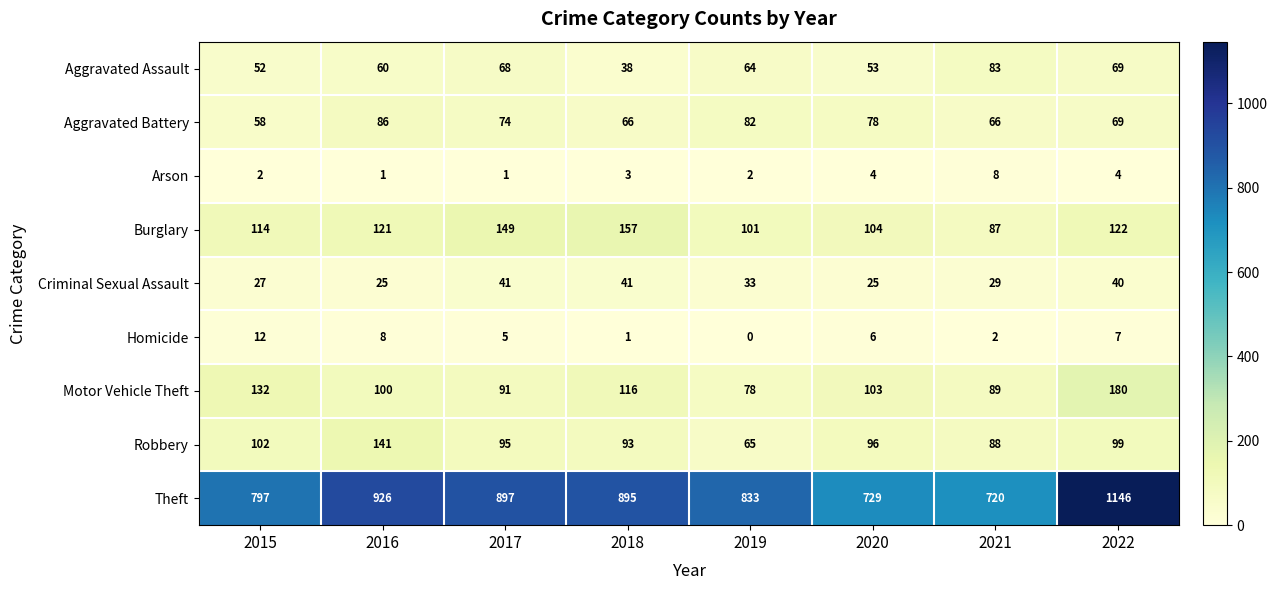

What is the greatest value displayed?

1146